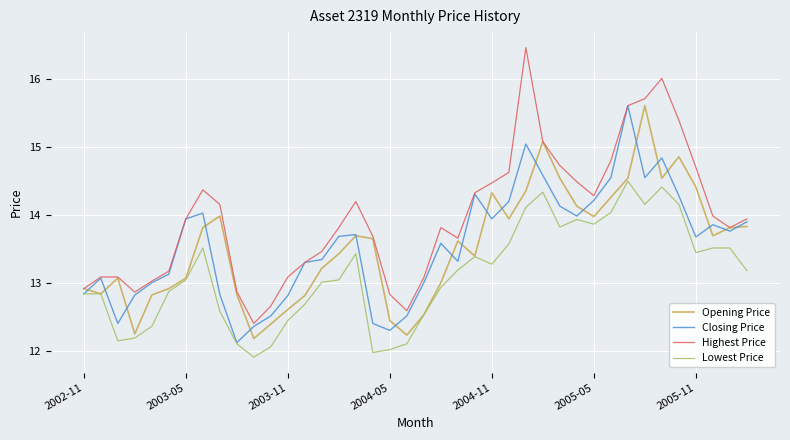

What is the minimum value shown in the chart?

11.9